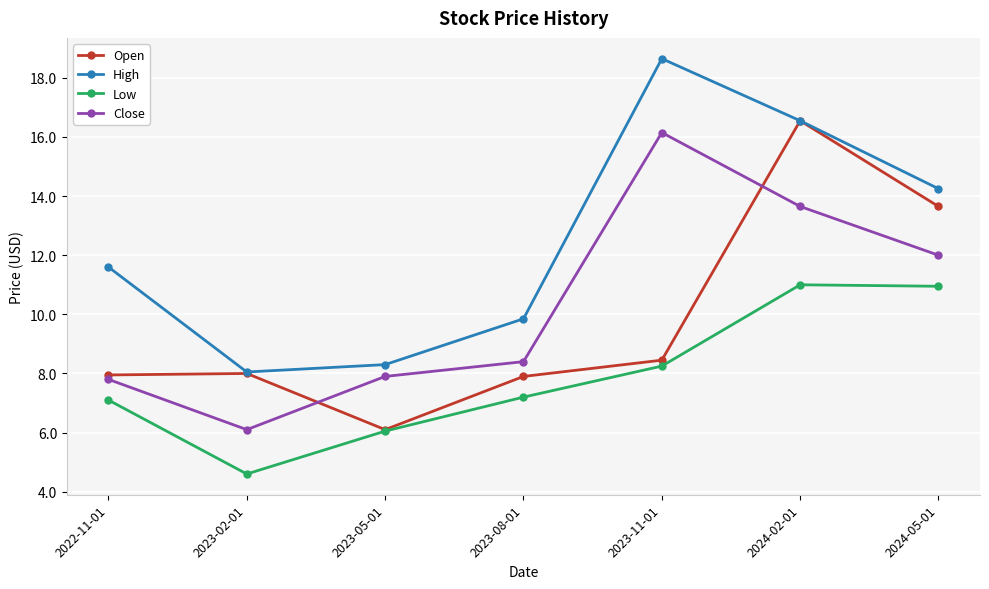

True or false: Open has more than 2 points higher than both neighbors.

False